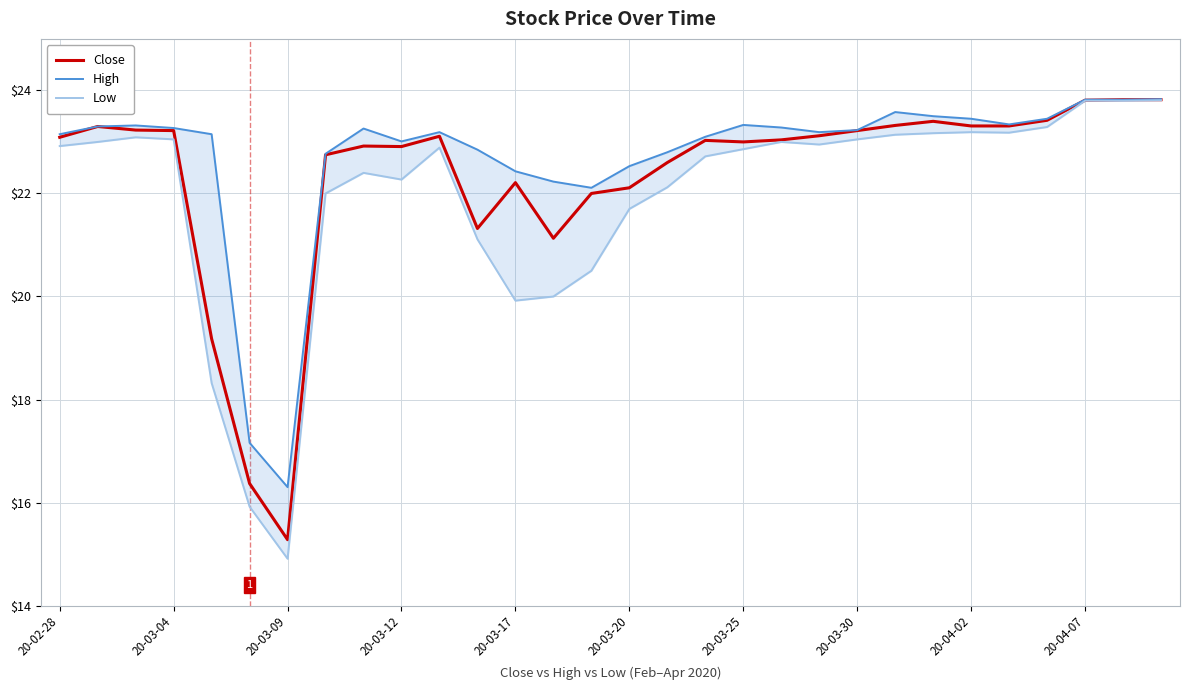

What is the difference between the second highest and second lowest values in the High series?

6.7